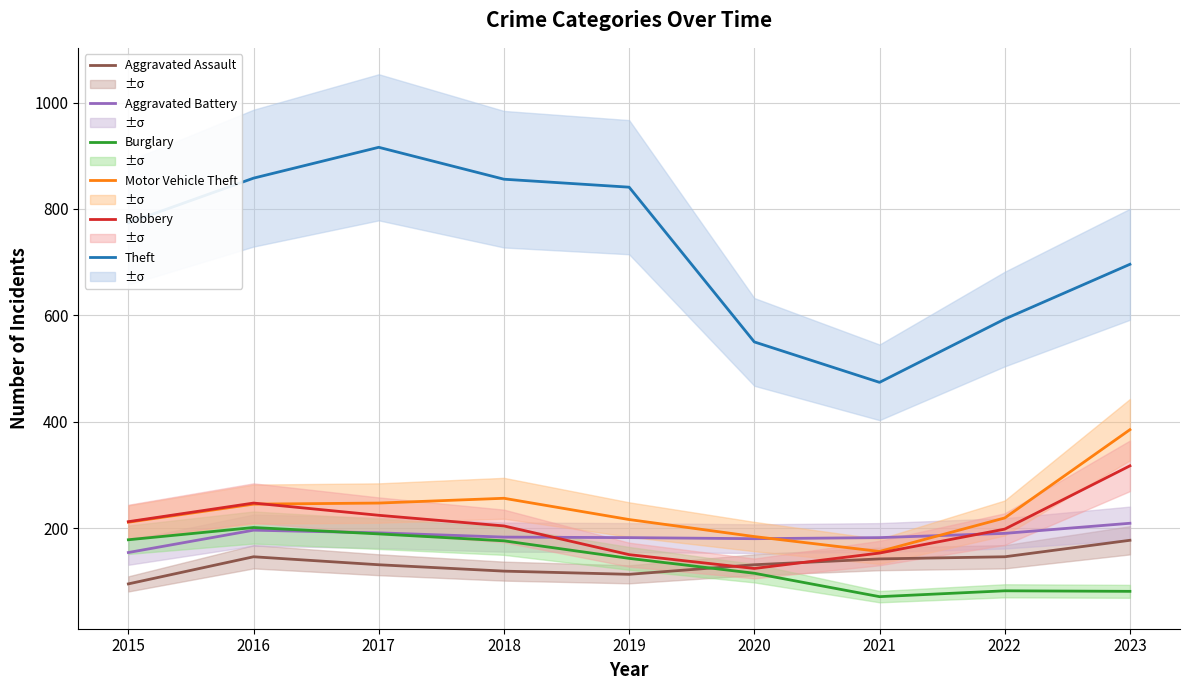

Is it true that Motor Vehicle Theft equals 216 at 2019?

True